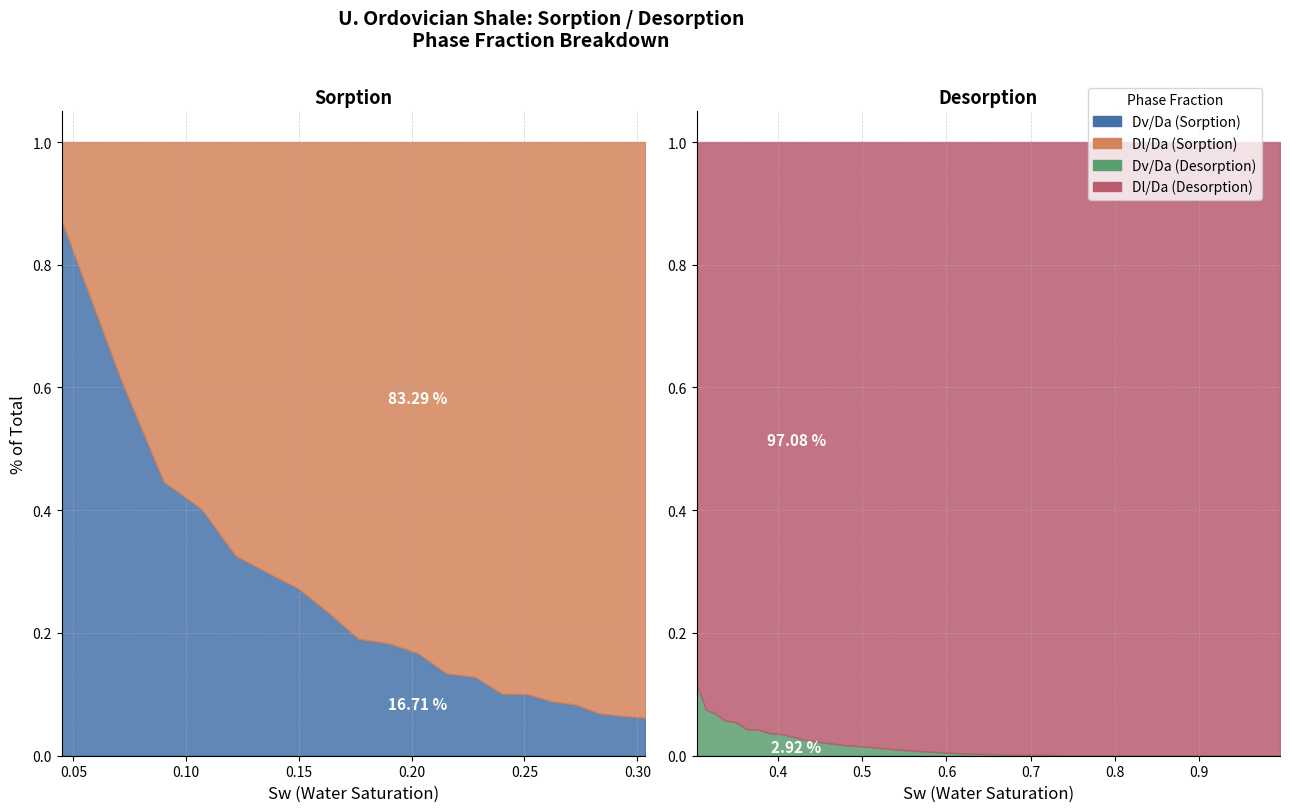

What is the approximate value of Dv/Da at Sorption?

87.2